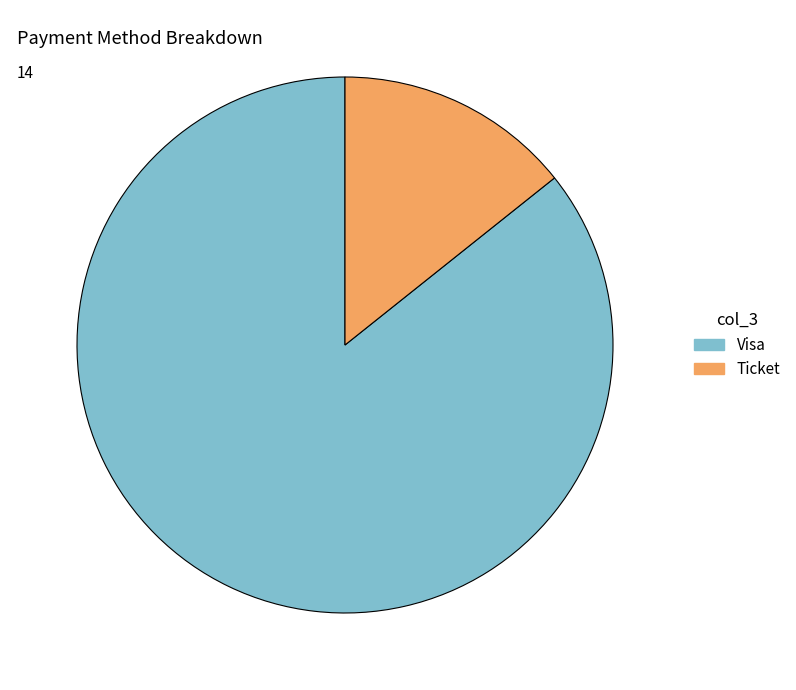

Which slice is the smallest?

Ticket